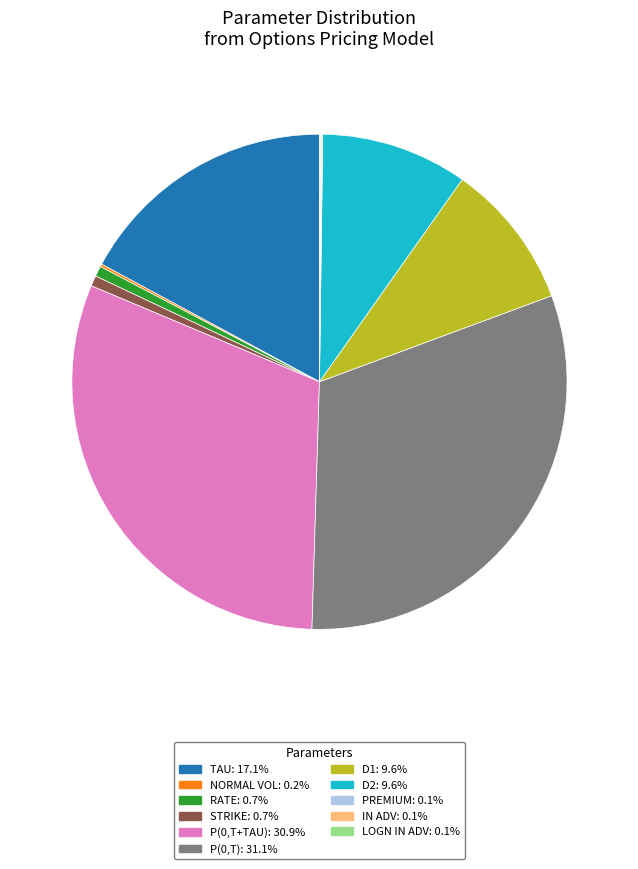

Is there a majority slice in this chart?

No